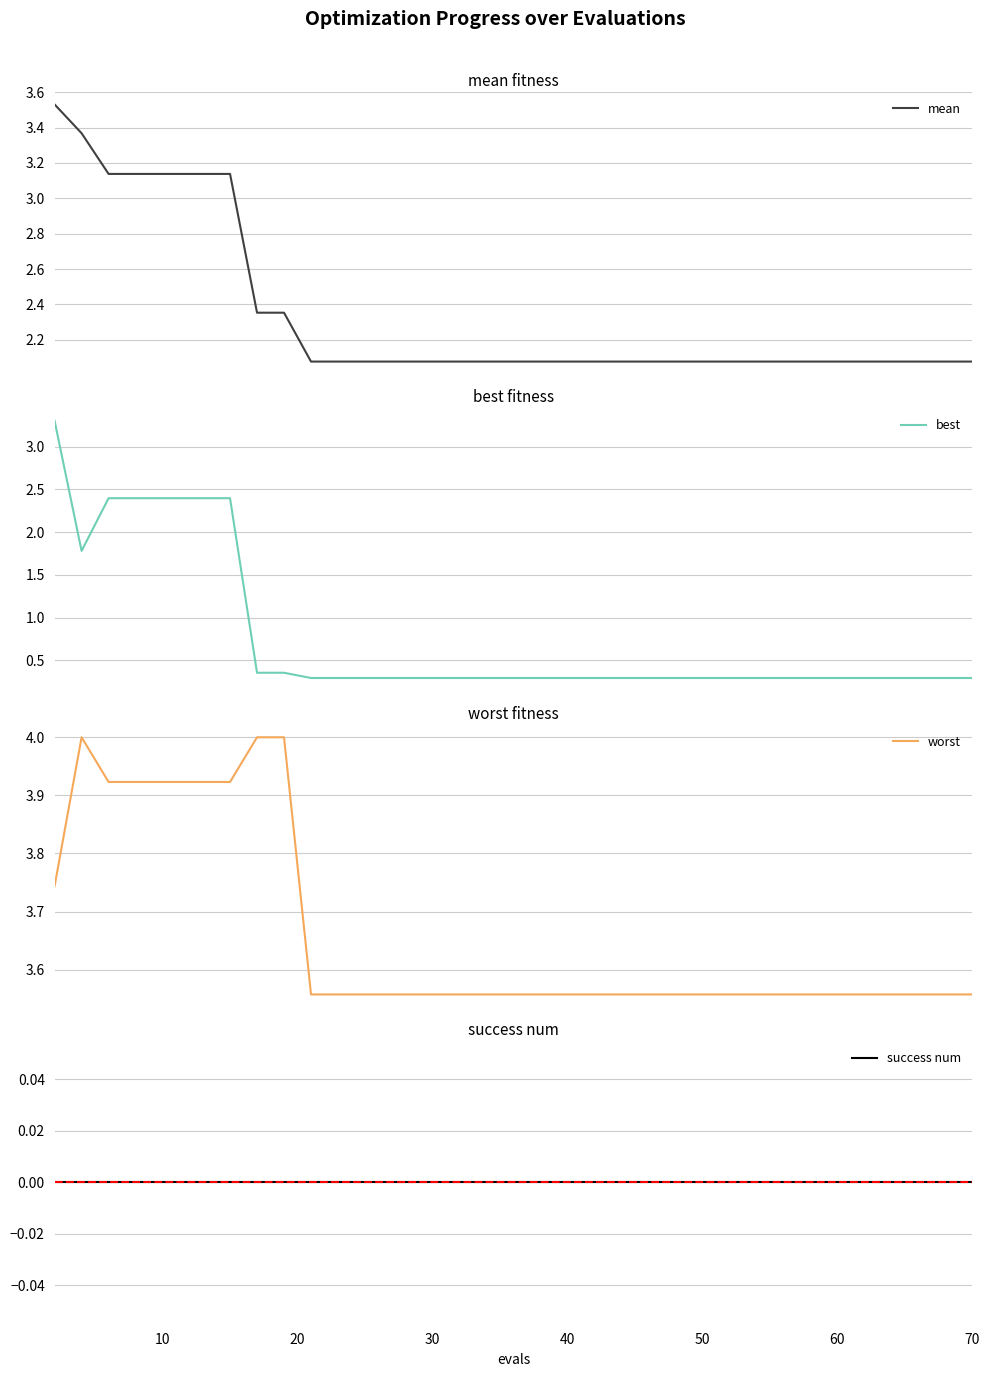

Count the number of data series in this chart.

4